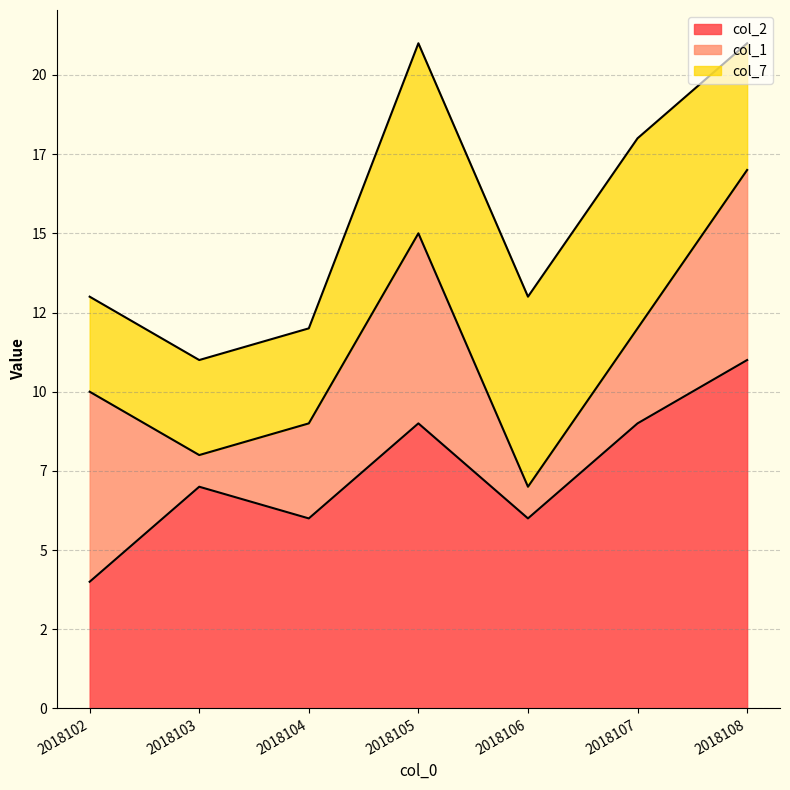

What are all the series names shown in the legend?

col_2, col_1, col_7